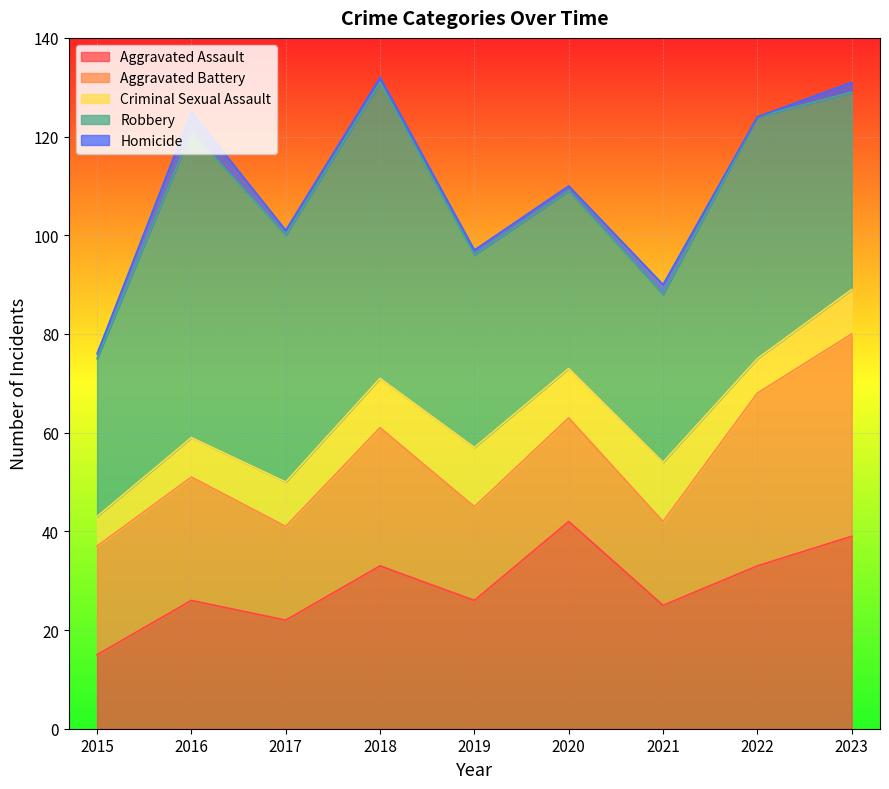

Does the chart display data point markers on the line(s)?

No